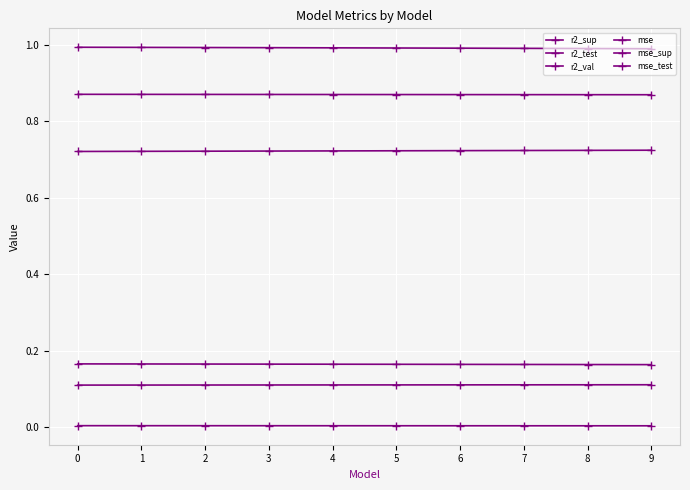

Does the chart display data point markers on the line(s)?

Yes